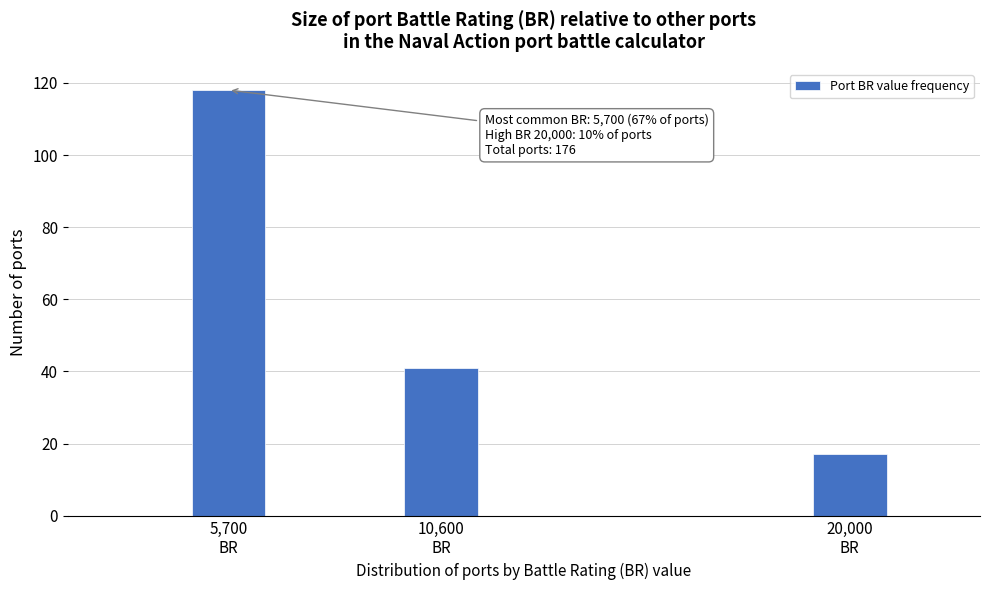

Reading left to right, extract all data points from this chart.

118	41	17